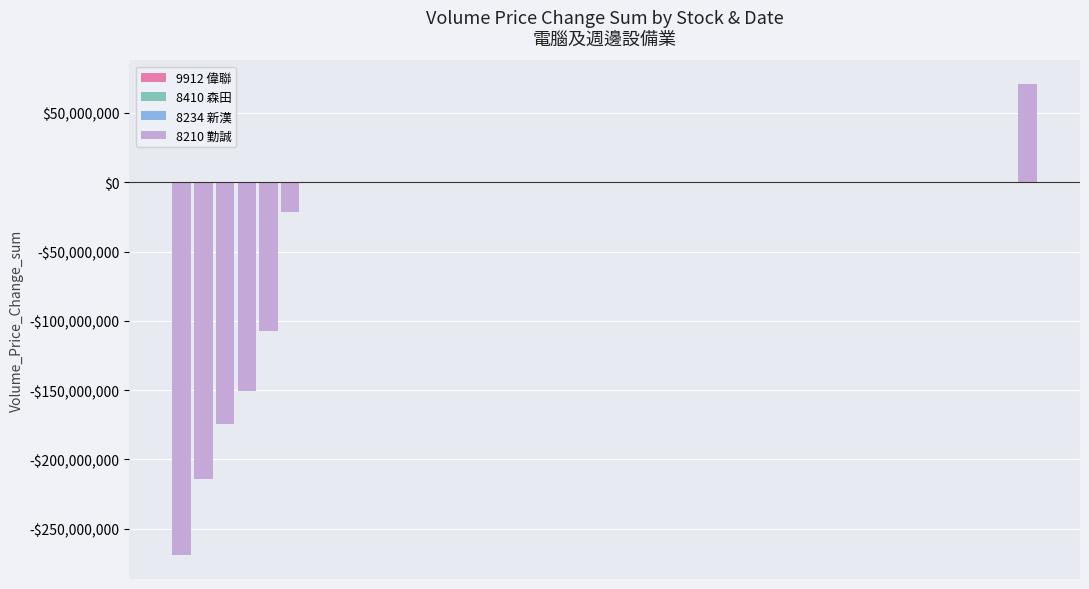

The value at 8210_07-11 is -269243406.8. True or false?

True